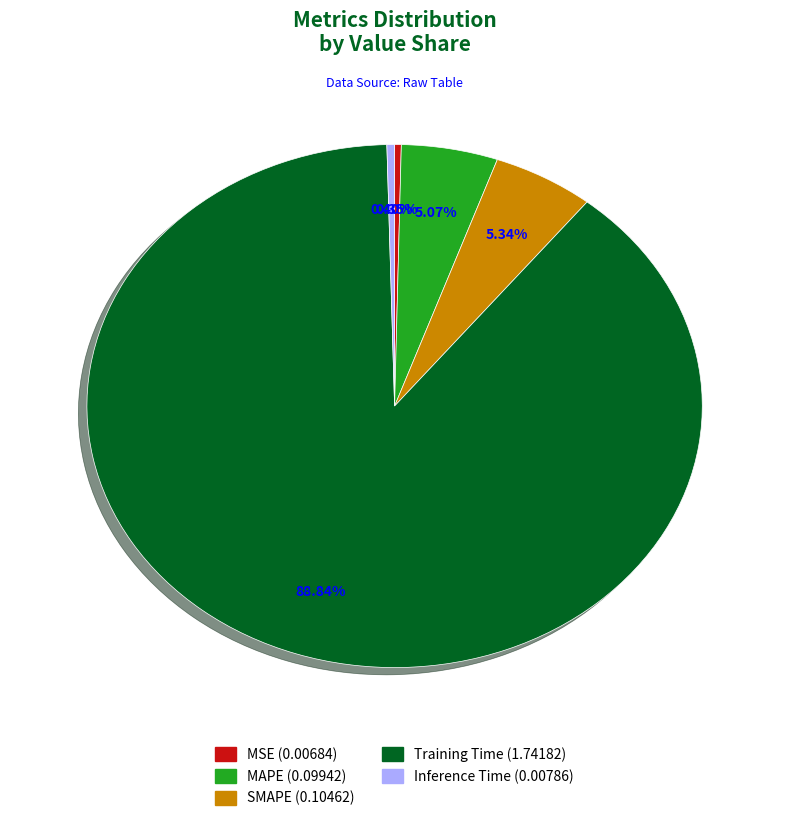

What is the total percentage of MSE and MAPE?

5.4%